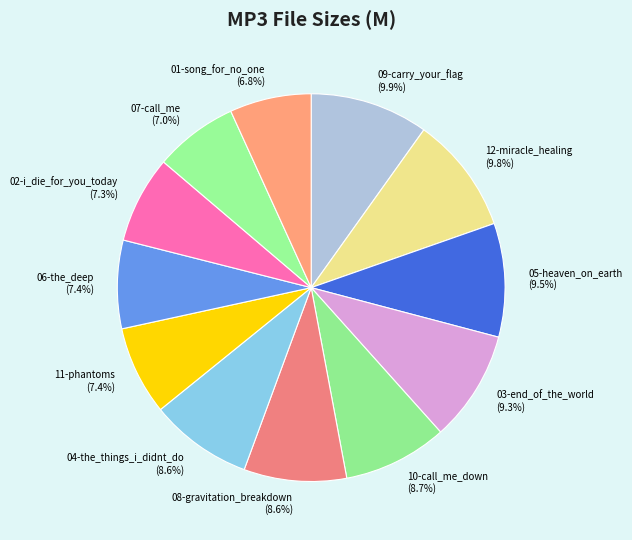

How many segments does this pie chart have?

12